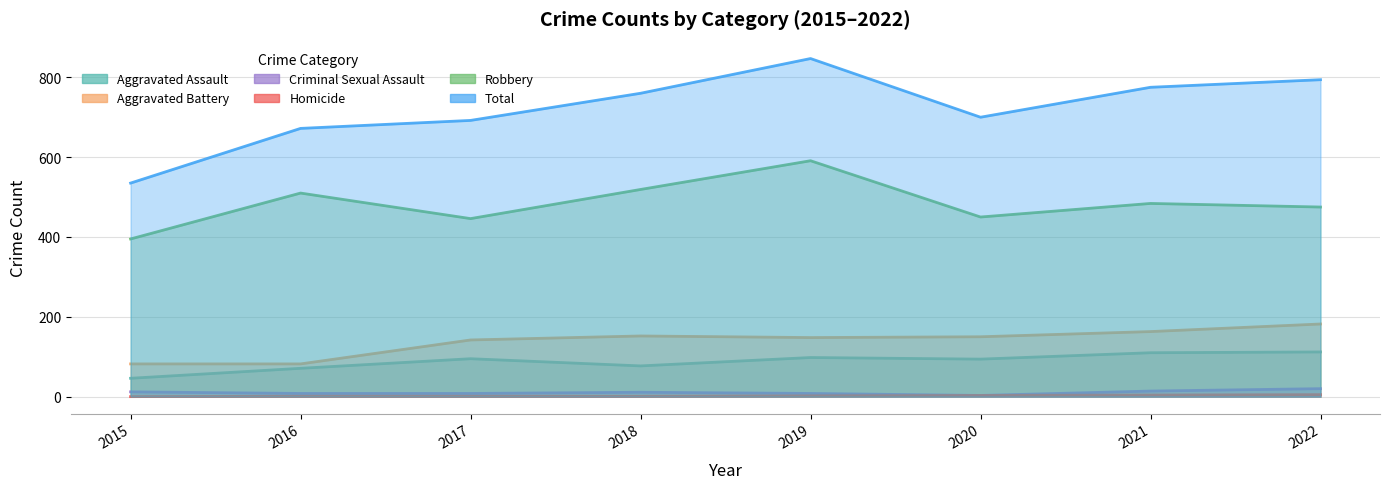

List the labels in order of Aggravated Battery value, smallest first.

2015, 2016, 2017, 2019, 2020, 2018, 2021, 2022